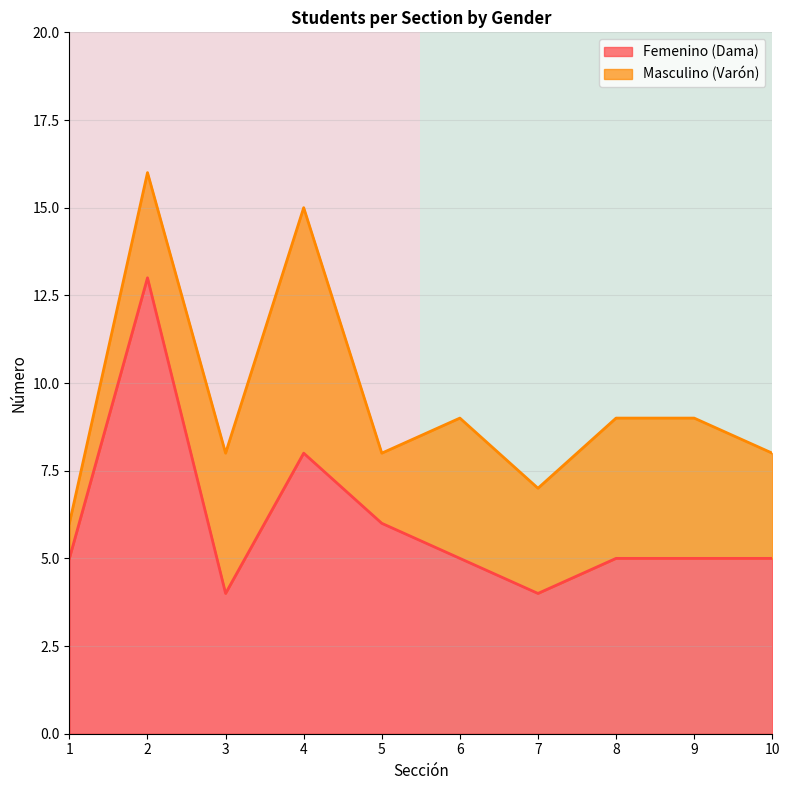

What is the lowest value of the Femenino (Dama) series?

4